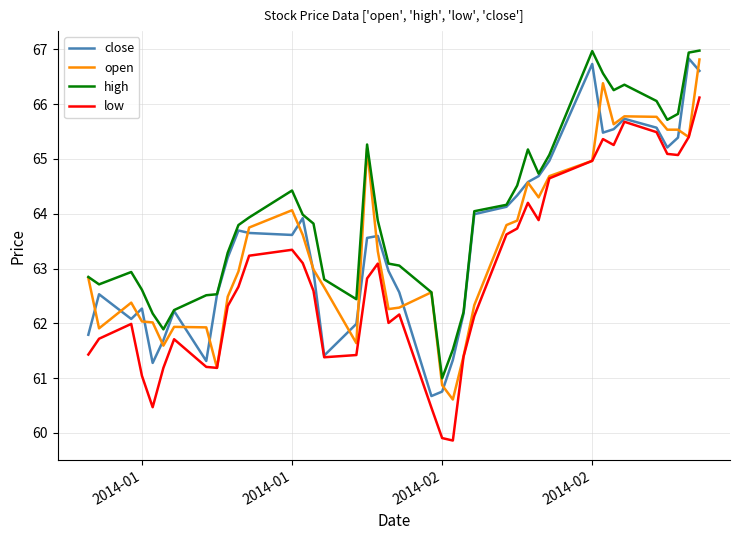

What is the maximum value for open?

66.8